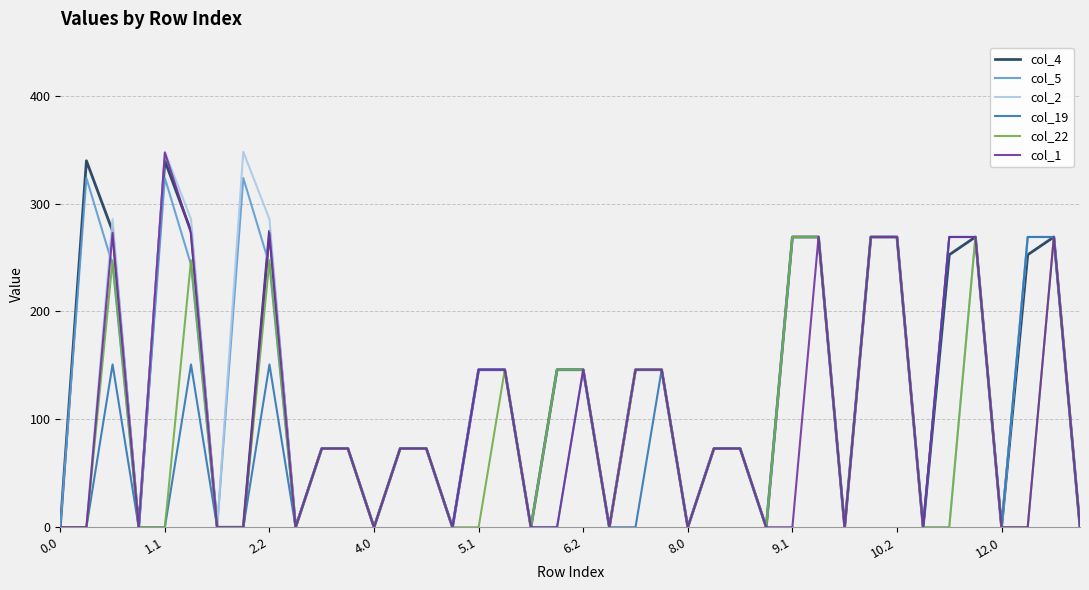

What is the maximum value for col_2?

347.9